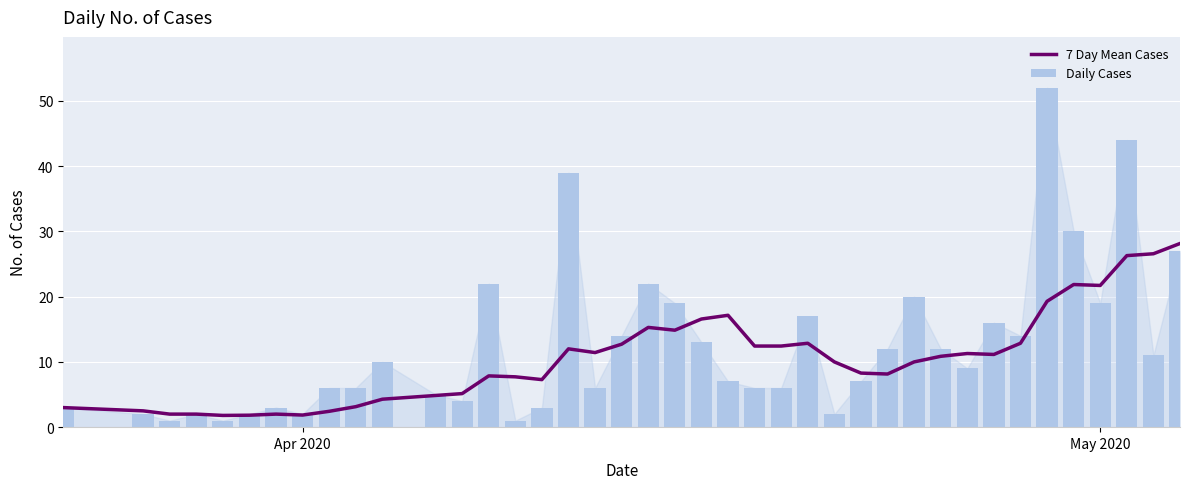

How many values in the Daily Cases series exceed 9?

19